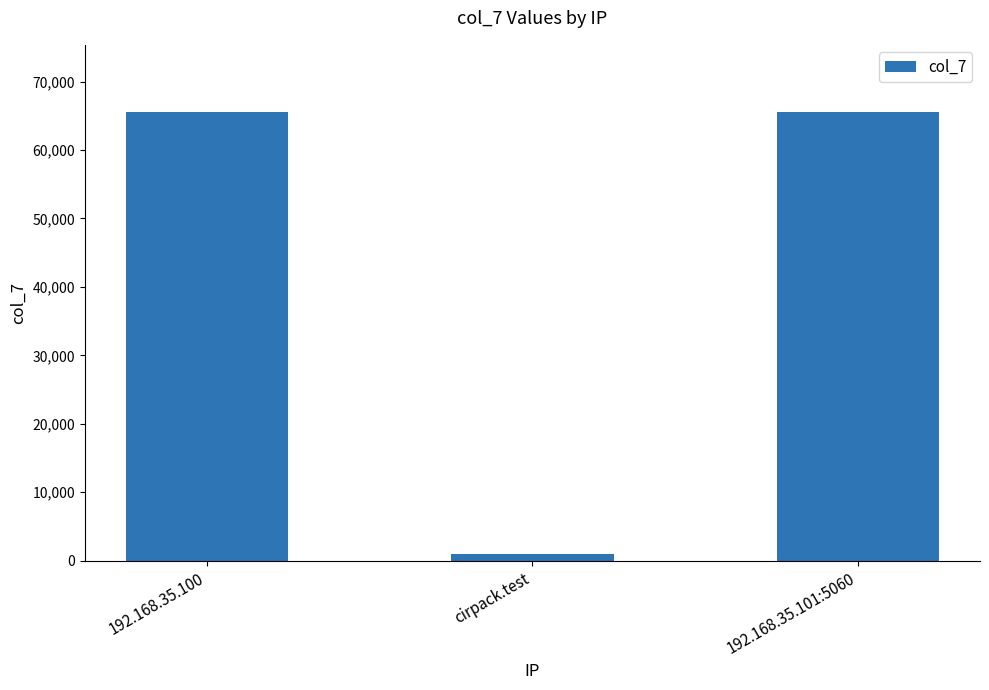

Reading left to right, extract all data points from this chart.

65534	1024	65534